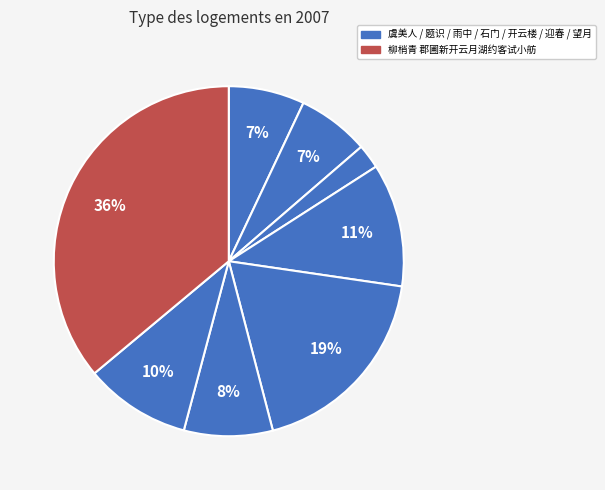

How many segments does this pie chart have?

8